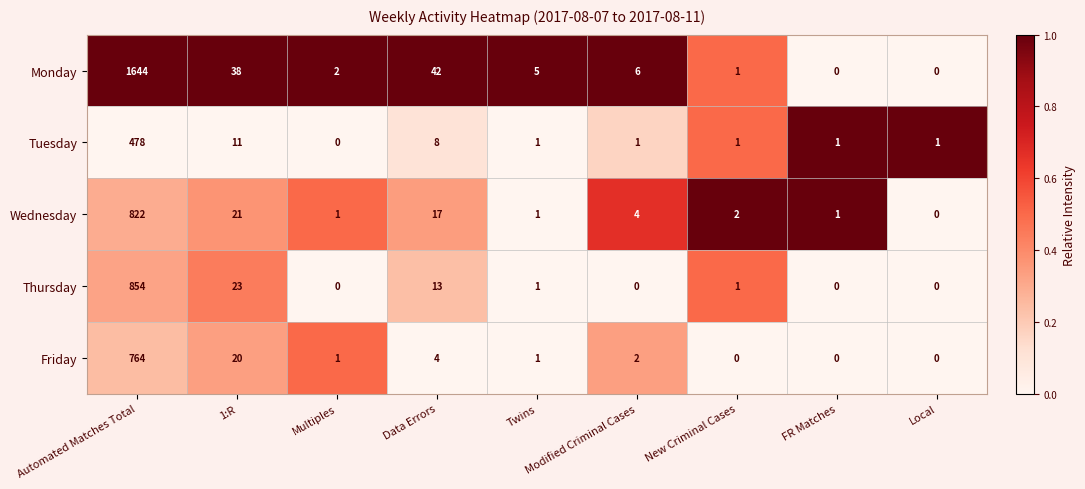

List the series in order of their peak value, lowest first.

Tuesday, Friday, Wednesday, Thursday, Monday